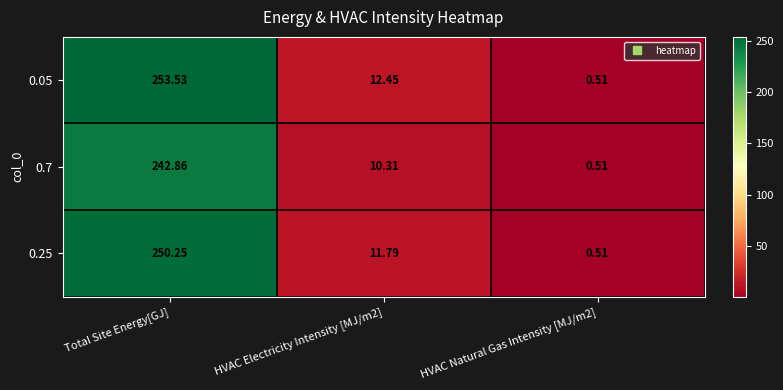

Where does the 0.7 series first go above 10?

Total Site Energy[GJ]